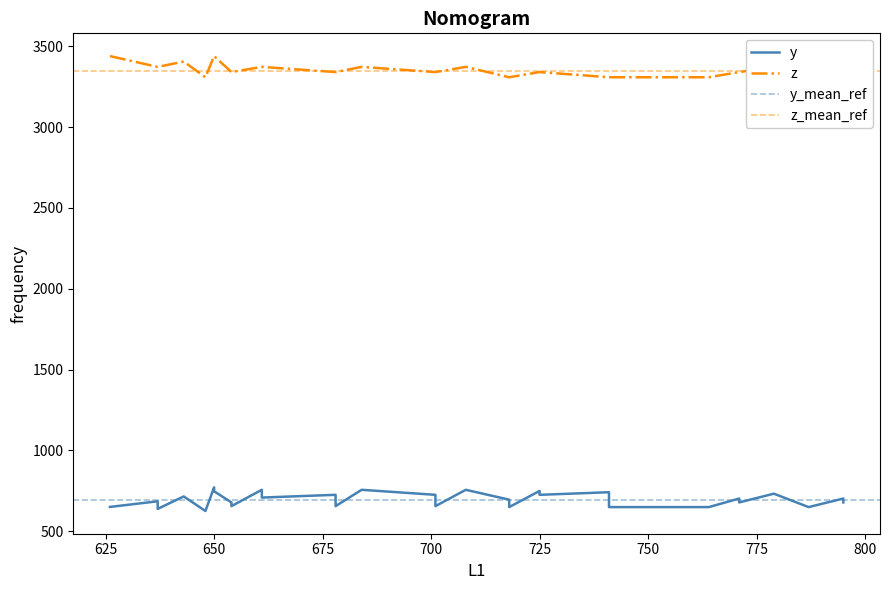

Which series has the largest range (max minus min)?

y